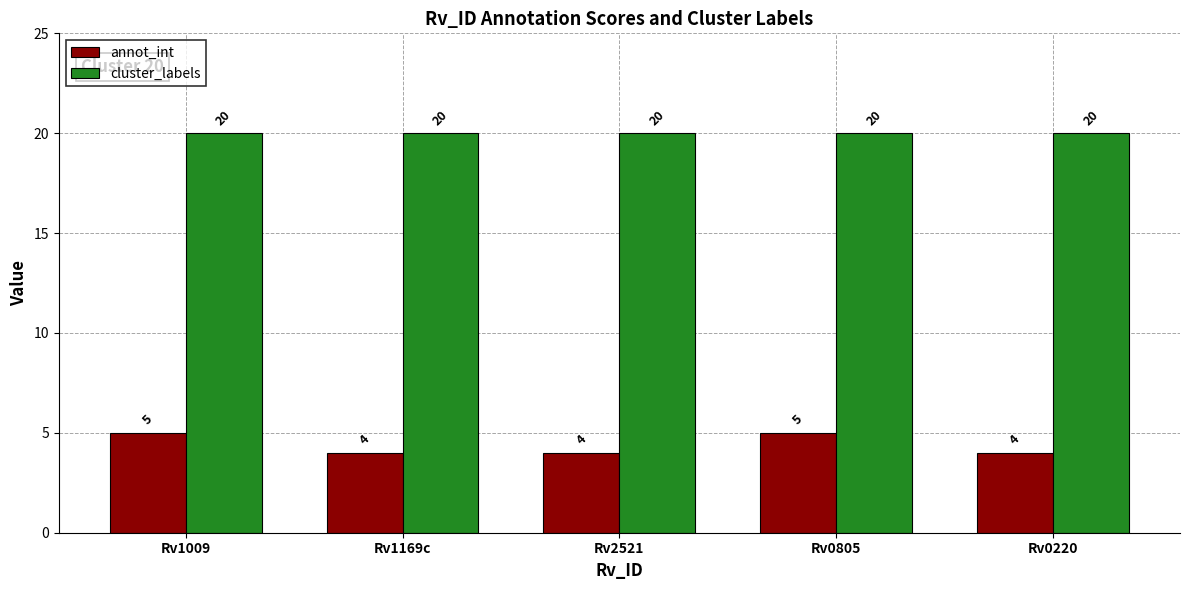

The value of annot_int at Rv1009 is 5. True or false?

True